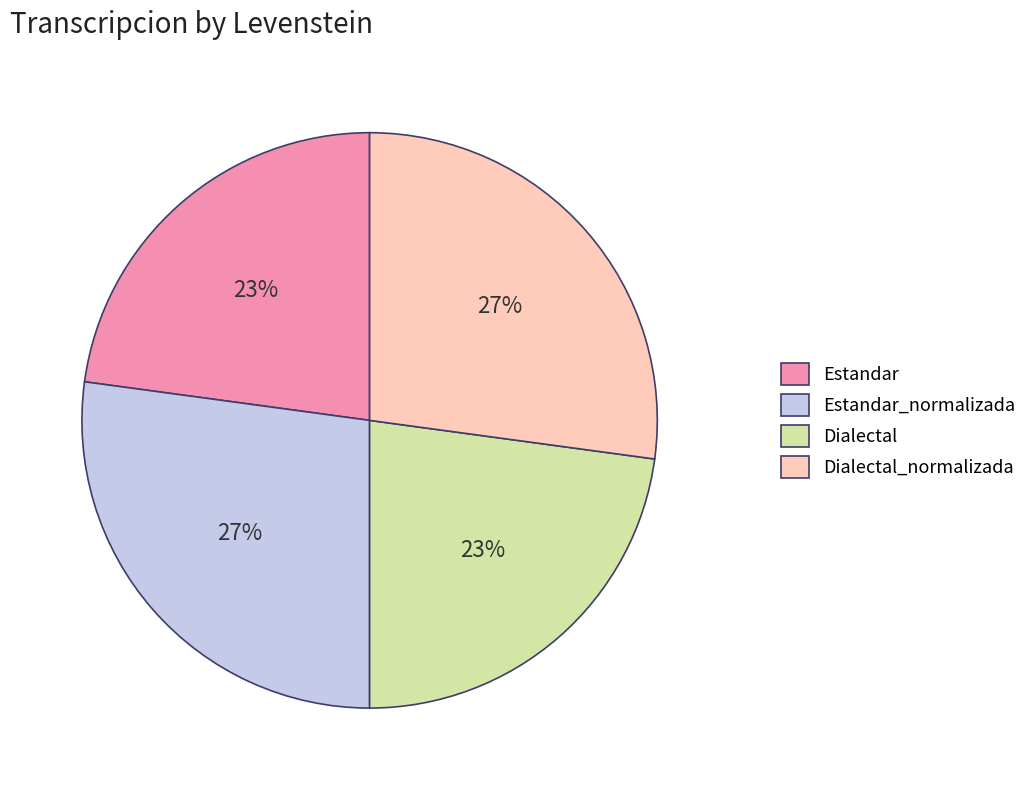

To the nearest percent, what is the average slice percentage?

25%